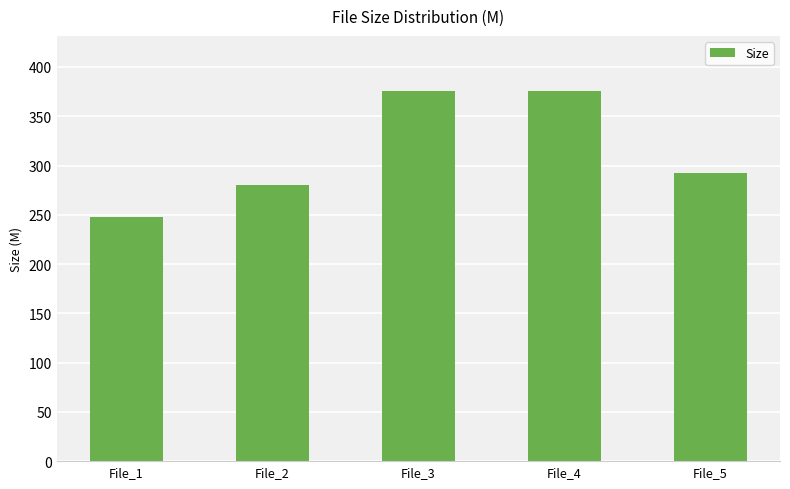

What is the difference between the maximum and minimum values?

127.9